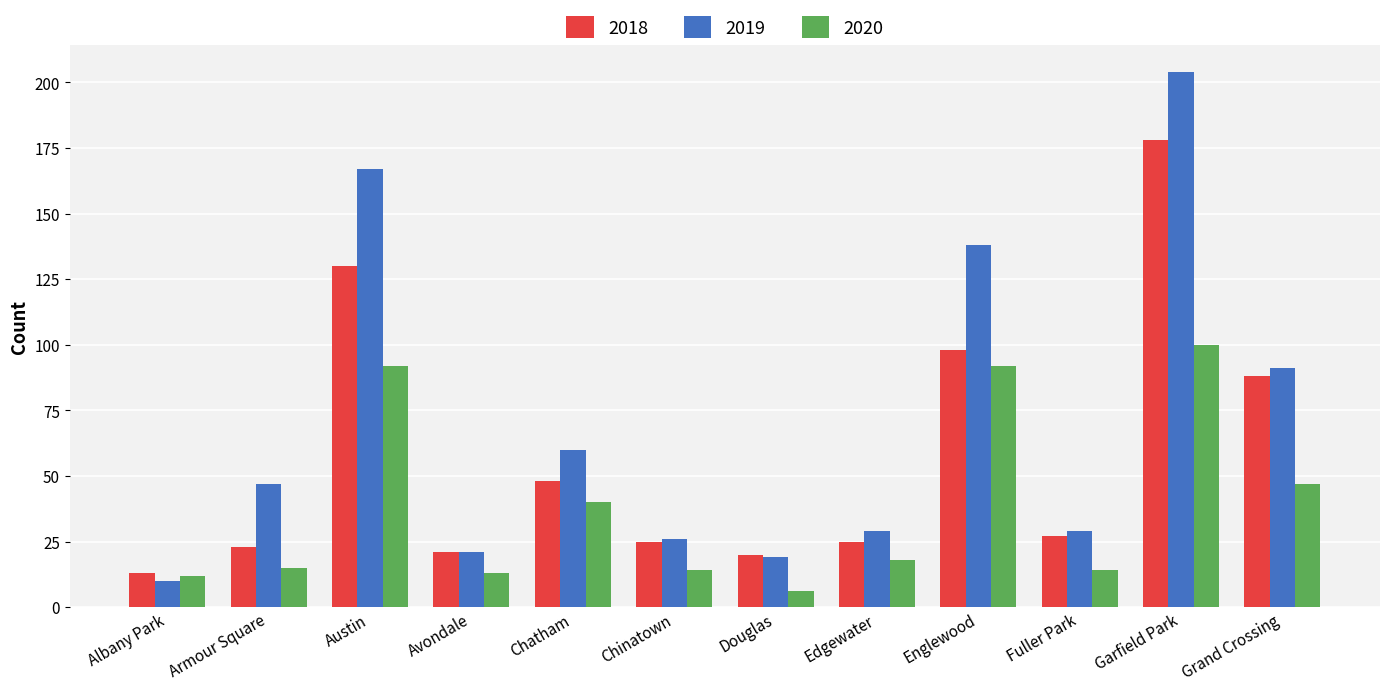

What is the sum of all 2019 values?

841